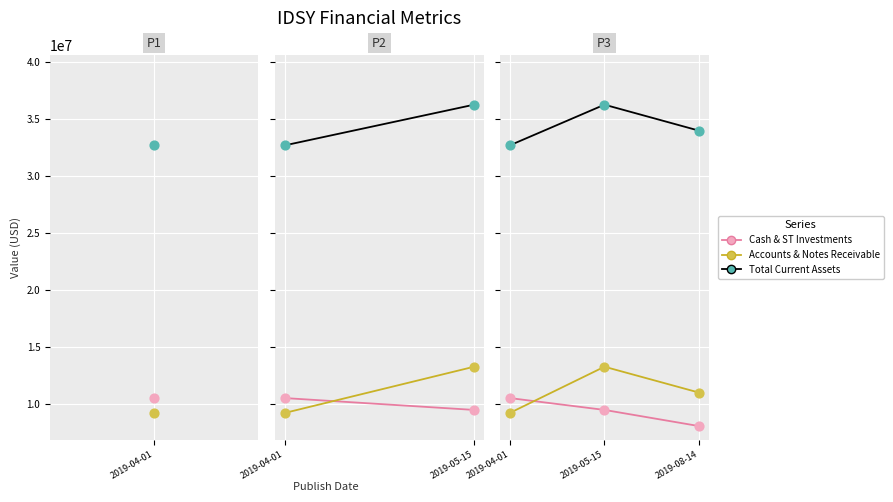

Which series contains the highest Y value?

Total Current Assets